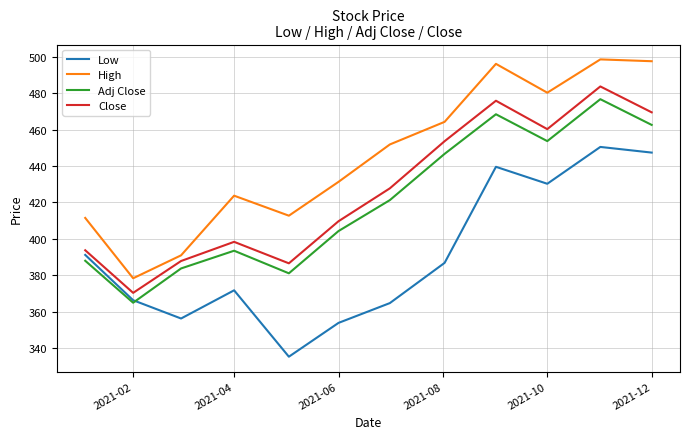

What is the maximum value for High?

498.6